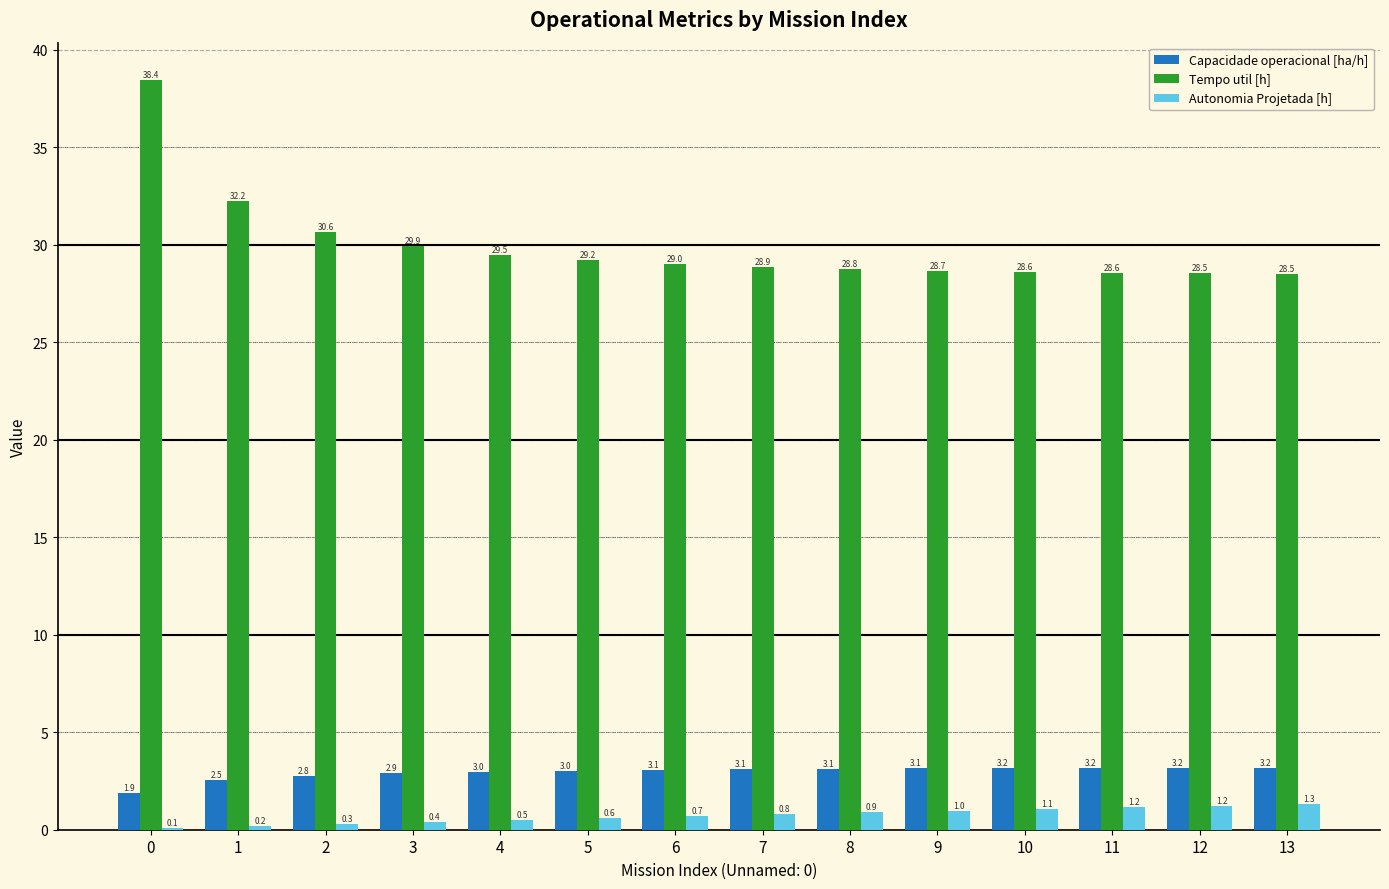

How many distinct data groups are displayed?

3